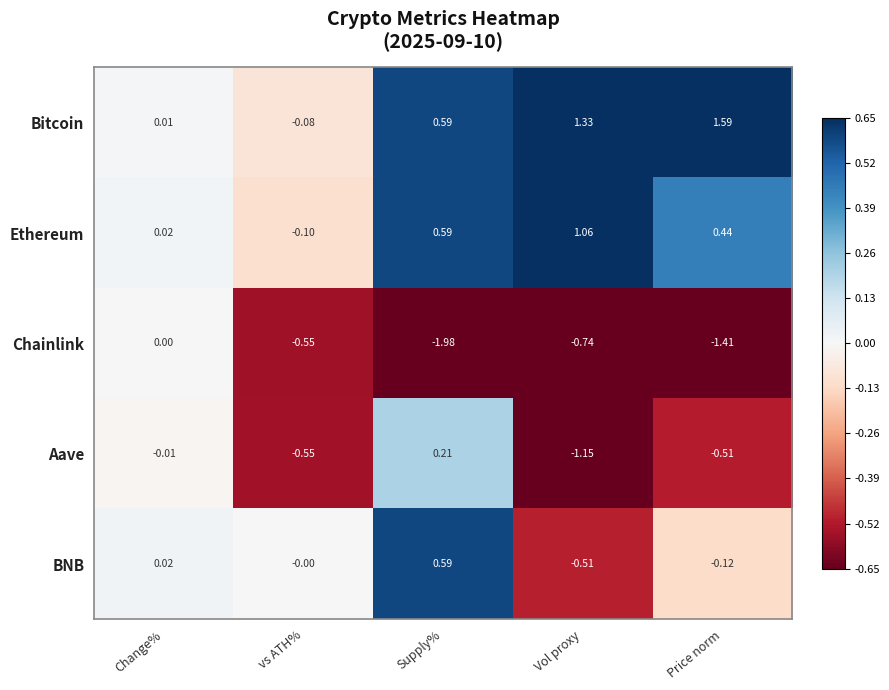

Which label corresponds to the largest value in the chart?

Price norm